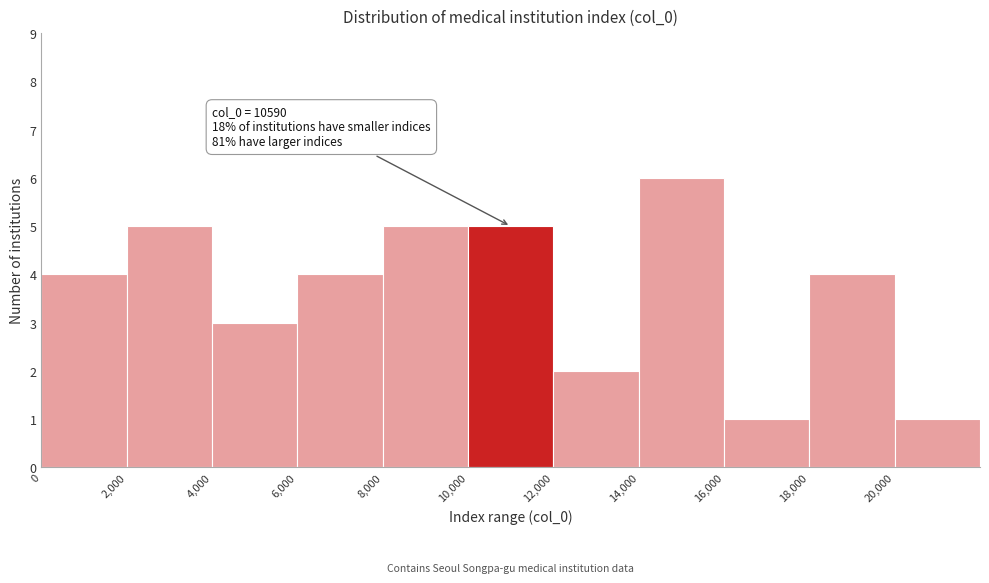

Over which range of the x-axis is the bar tallest?

14000 to 16000